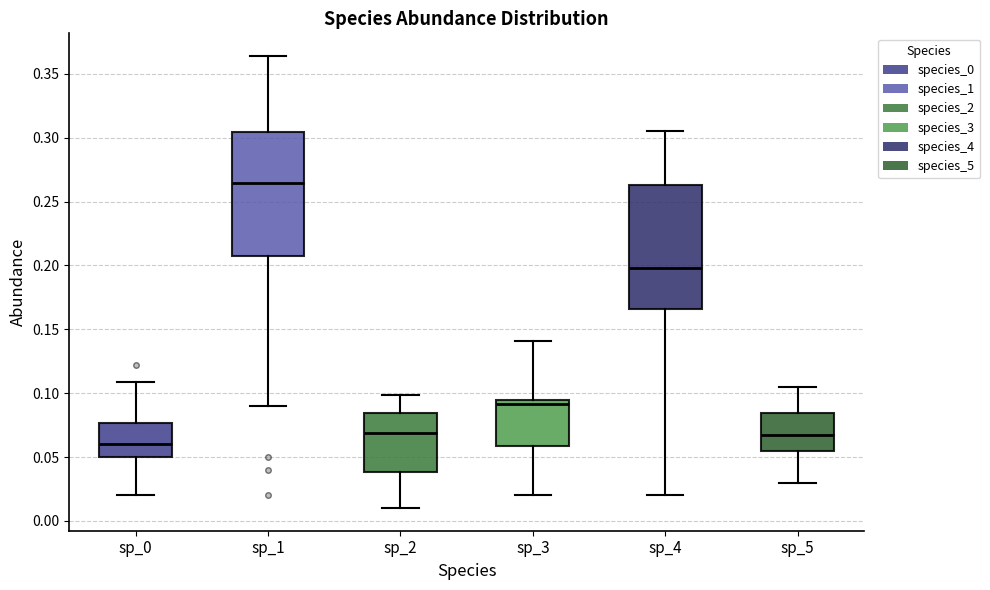

Reading left to right, transcribe this box plot: for each box, give where its median line is, the range the box spans, and where its two whiskers end, as read against the y-axis. The values are not printed on the chart, so give them approximately, as read against the axis.

sp_0: median 0.060, box 0.050 to 0.075, whiskers 0.020 to 0.110
sp_1: median 0.265, box 0.205 to 0.305, whiskers 0.090 to 0.365
sp_2: median 0.070, box 0.040 to 0.085, whiskers 0.010 to 0.100
sp_3: median 0.090, box 0.060 to 0.095, whiskers 0.020 to 0.140
sp_4: median 0.200, box 0.165 to 0.265, whiskers 0.020 to 0.305
sp_5: median 0.065, box 0.055 to 0.085, whiskers 0.030 to 0.105